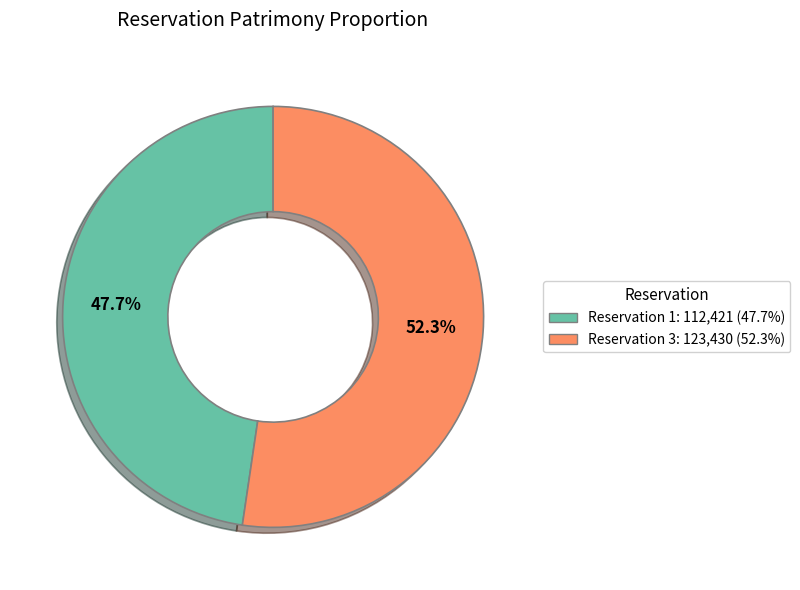

Which slice is the smallest?

Reservation 1: 112,421 (47.7%)